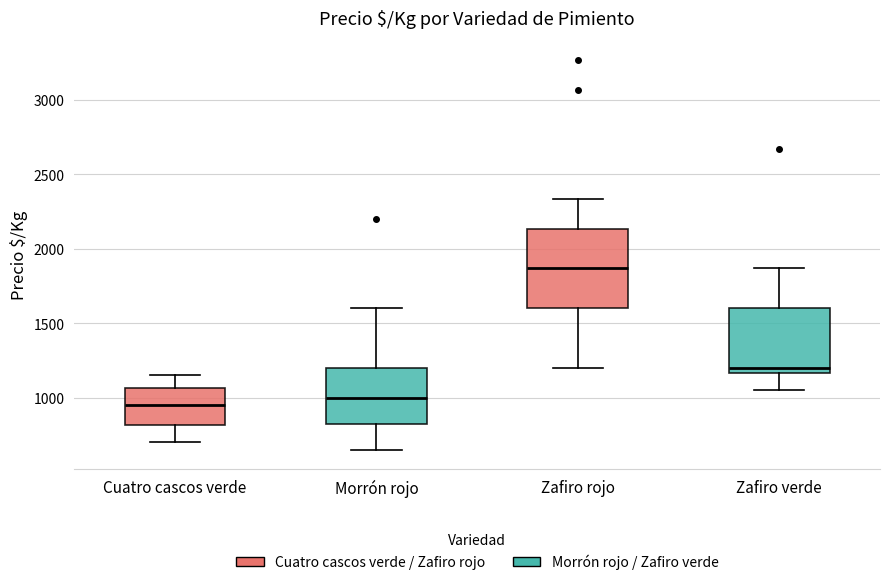

Reading left to right, read every box against the y-axis: the position of its median line, the range the box covers, and the ends of its whiskers. The values are not printed on the chart, so give them approximately, as read against the axis.

Cuatro cascos verde: median 950, box 800 to 1050, whiskers 700 to 1150
Morrón rojo: median 1000, box 850 to 1200, whiskers 650 to 1600
Zafiro rojo: median 1850, box 1600 to 2150, whiskers 1200 to 2350
Zafiro verde: median 1200, box 1150 to 1600, whiskers 1050 to 1850